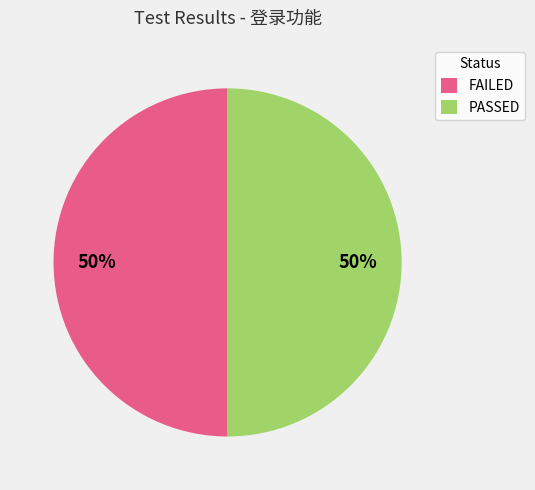

To the nearest percent, what is the combined percentage of PASSED and FAILED?

100%